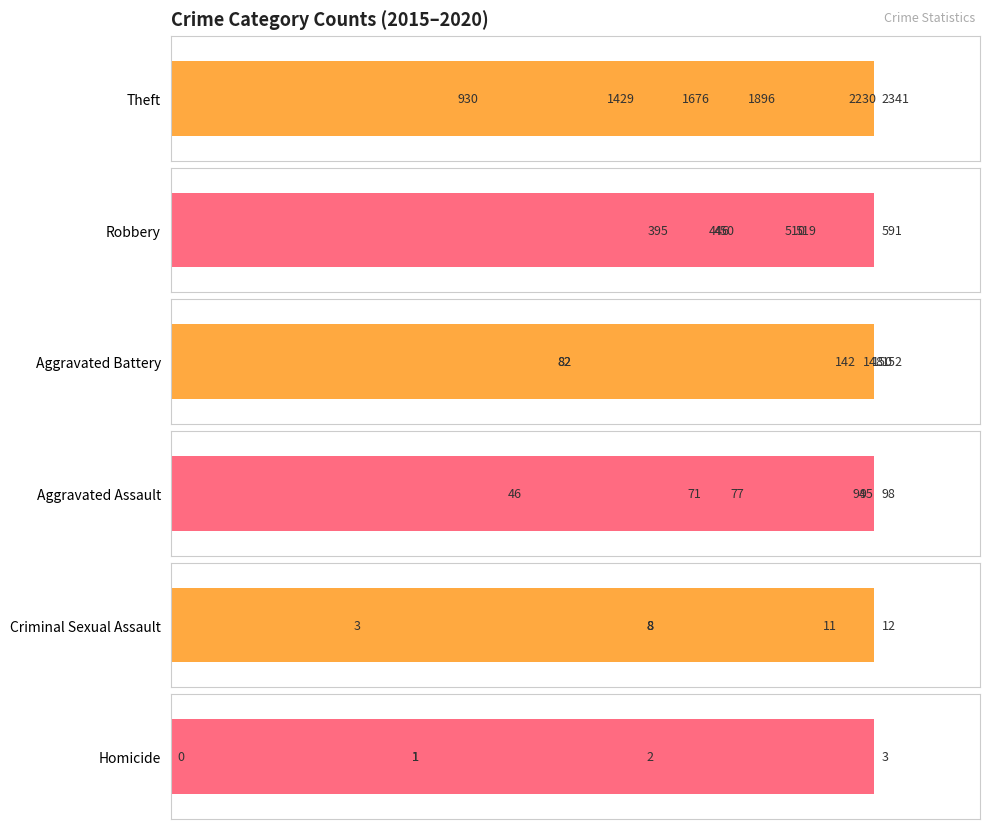

The Robbery series shows 201 at 3. True or false?

False